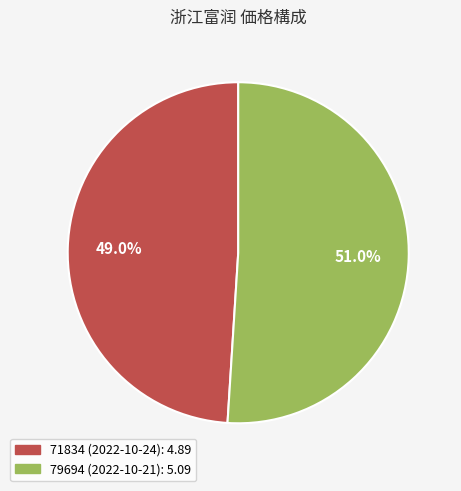

What percentage is NOT represented by 71834 (2022-10-24)?

51.0%